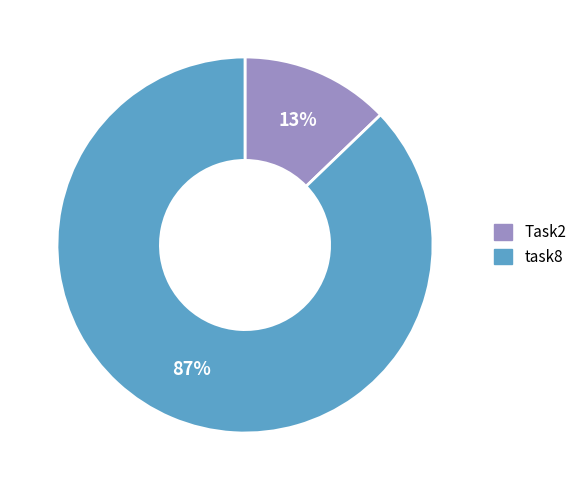

Which category accounts for the majority?

task8